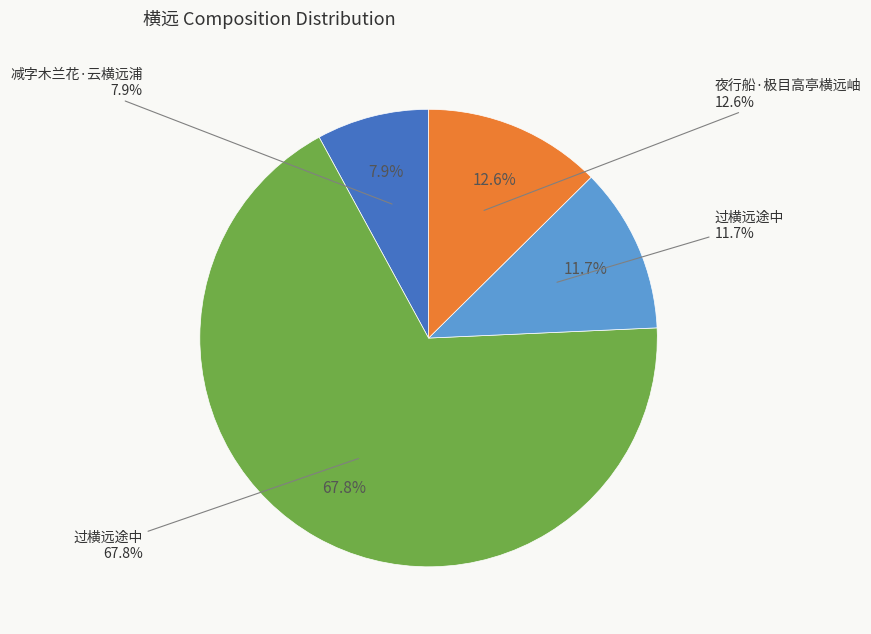

To the nearest percent, what portion does 夜行船·极目高亭横远岫 represent?

13%